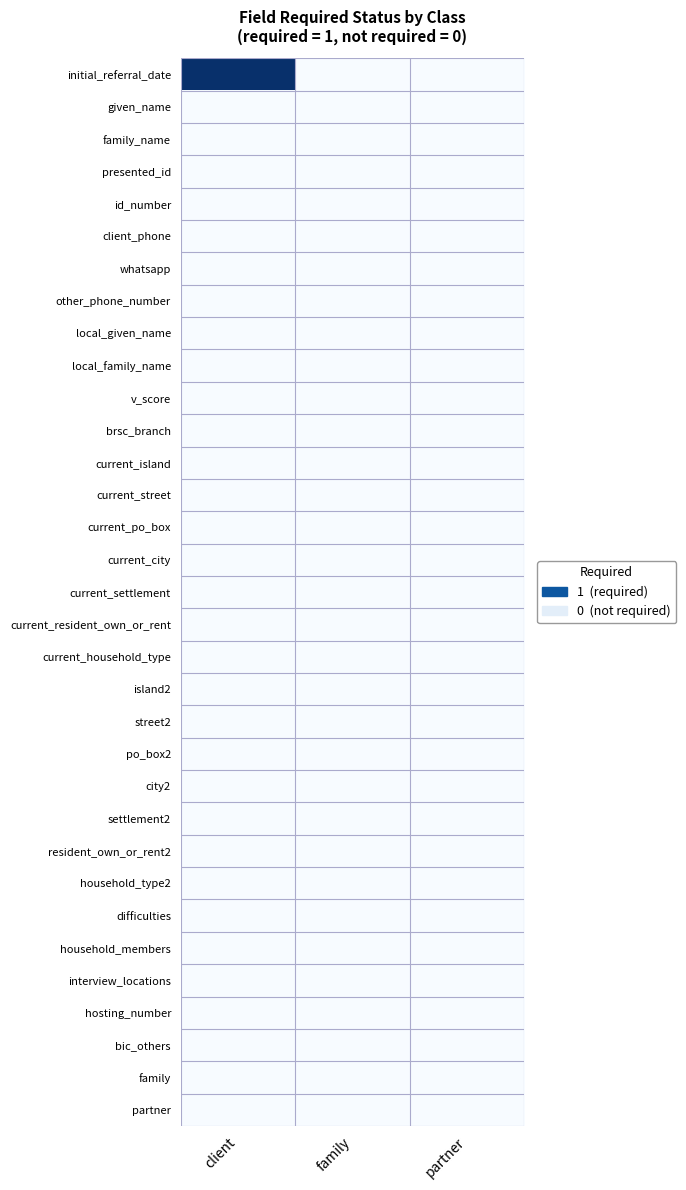

How many categories are shown in the chart?

3